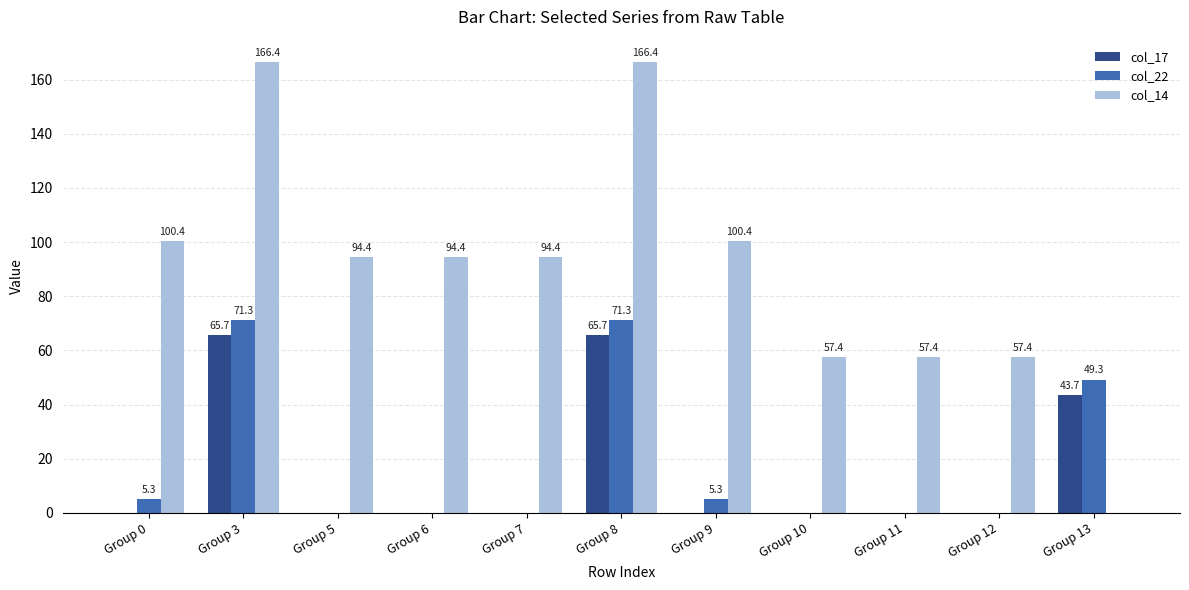

The value of col_22 at Group 6 is 0.0. True or false?

True